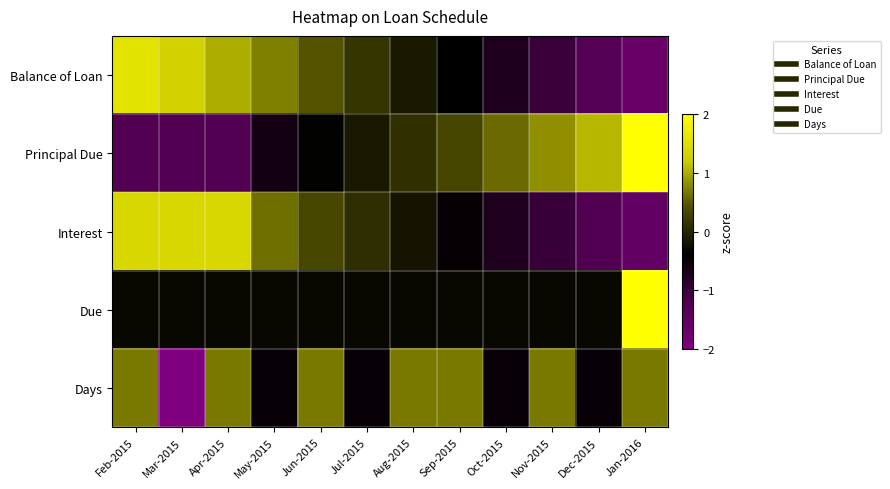

How many categories are shown in the chart?

12